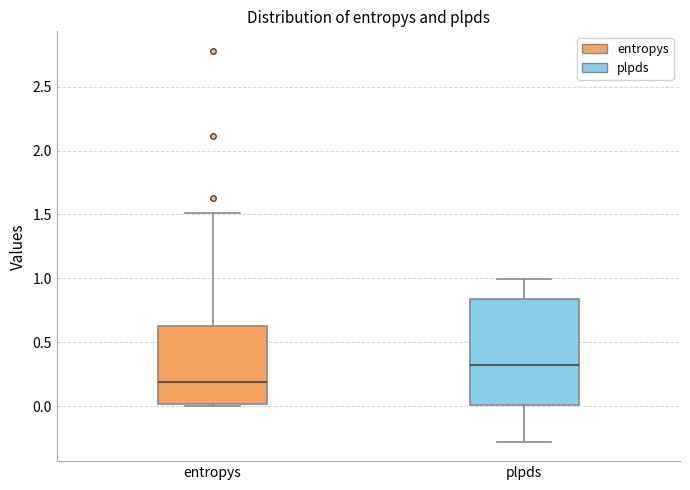

Which box is the tallest, from its lower edge to its upper edge?

plpds